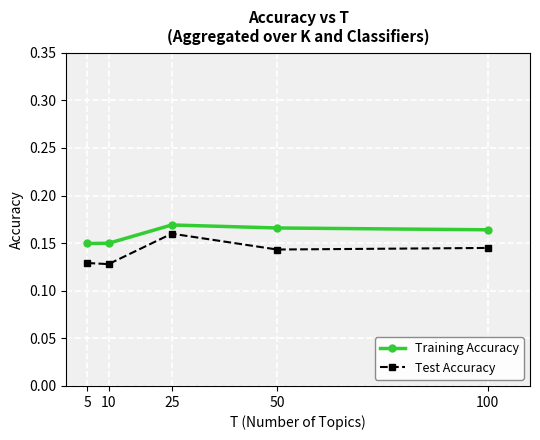

At which category does the chart reach its peak across all series?

25